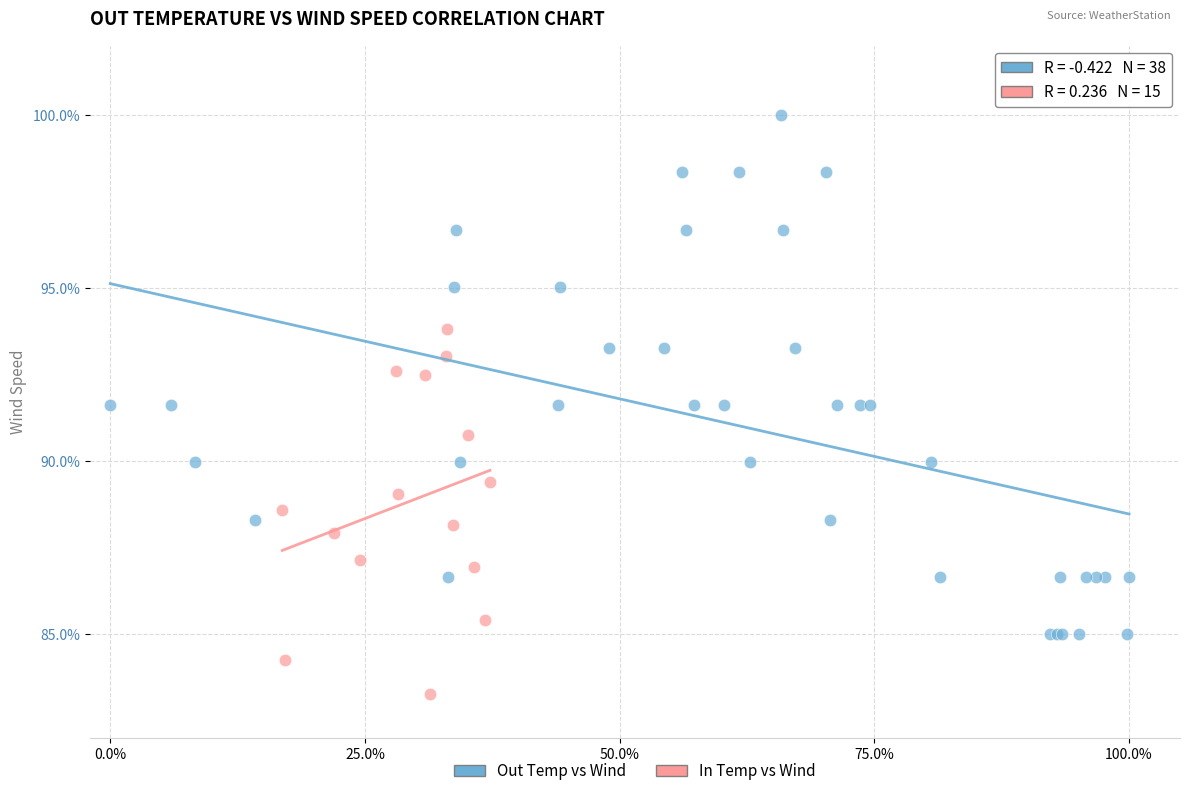

Which series contains the highest Y value?

Out Temp vs Wind